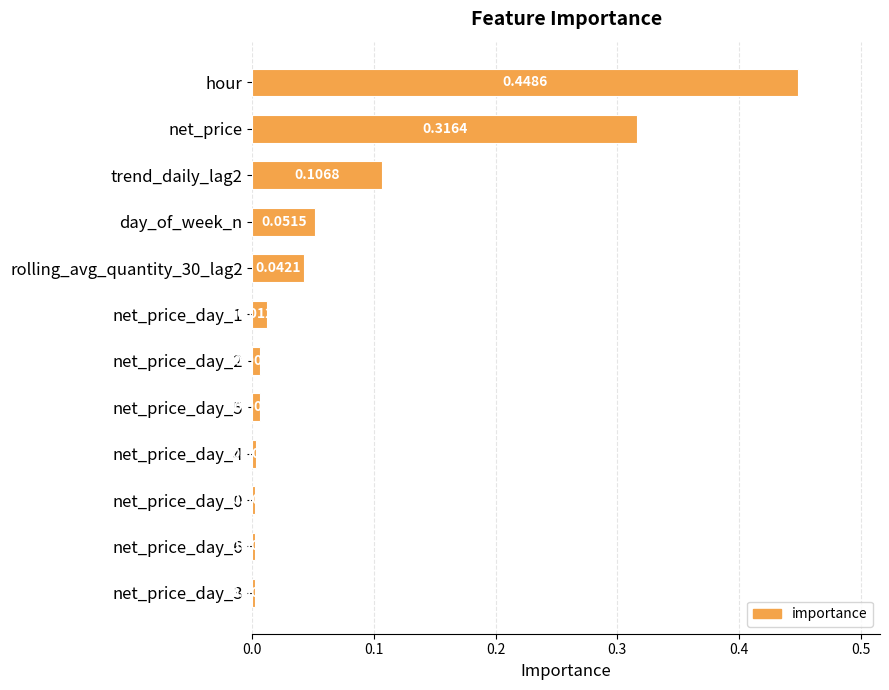

What is the label of the 12th bar from the bottom?

hour